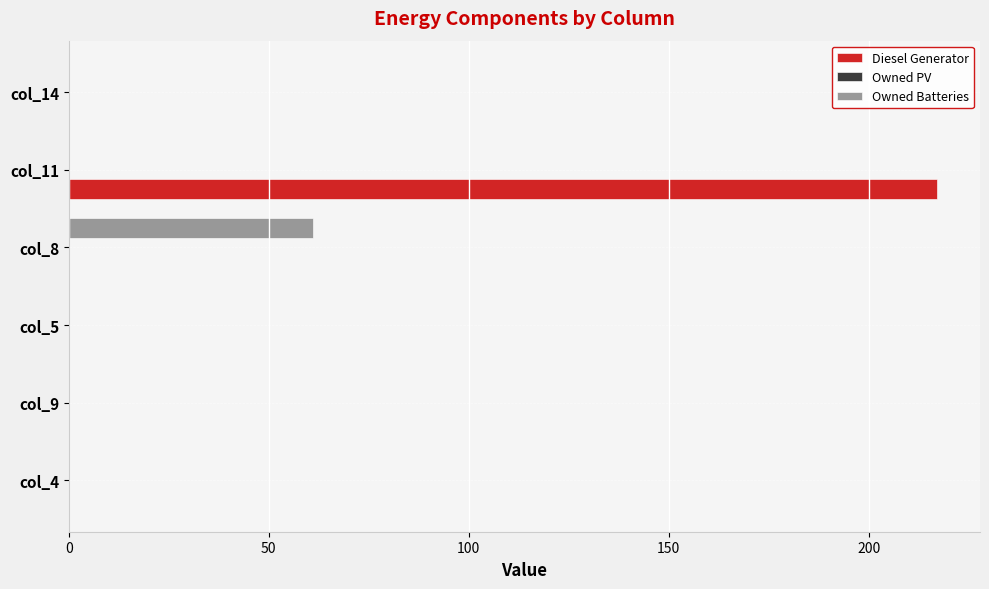

Which category has the highest value across all series?

col_11